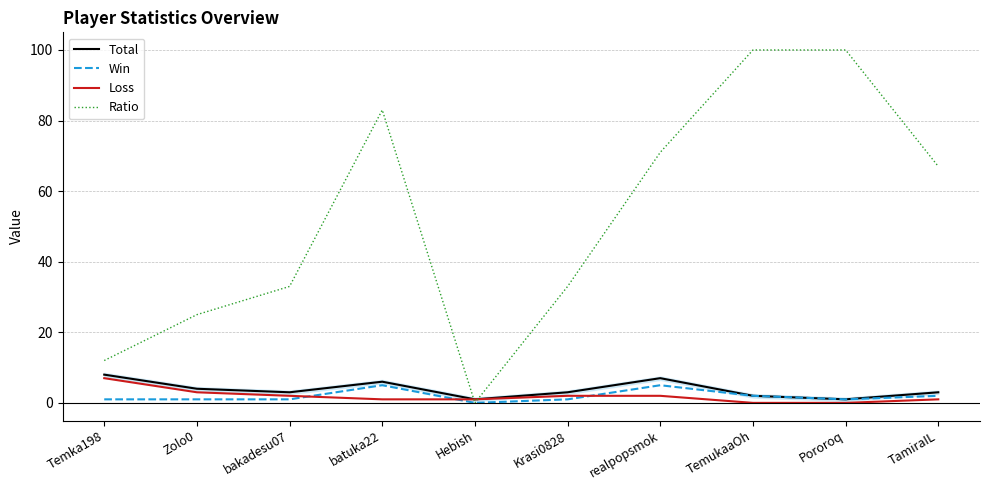

Does the chart display data point markers on the line(s)?

No